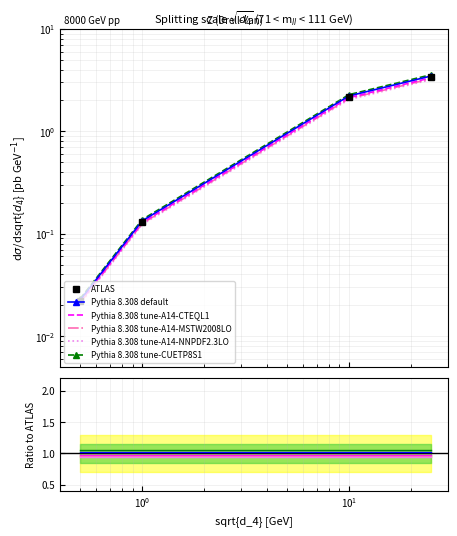

List the labels in order of value, largest first.

25, 10, 1.0, 0.5